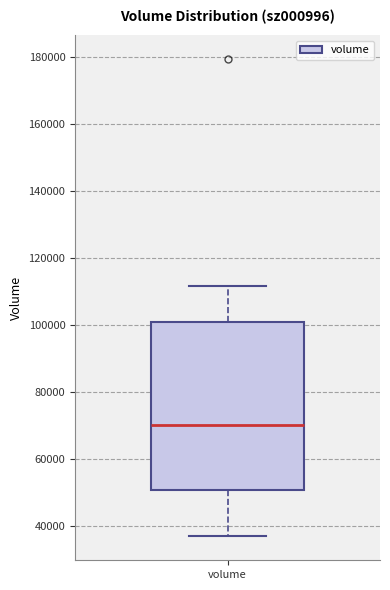

Transcribe this box plot: give where the median line is, the range the box spans, and where the two whiskers end, as read against the y-axis. The values are not printed on the chart, so give them approximately, as read against the axis.

median 70000, box 50000 to 100000, whiskers 36000 to 112000